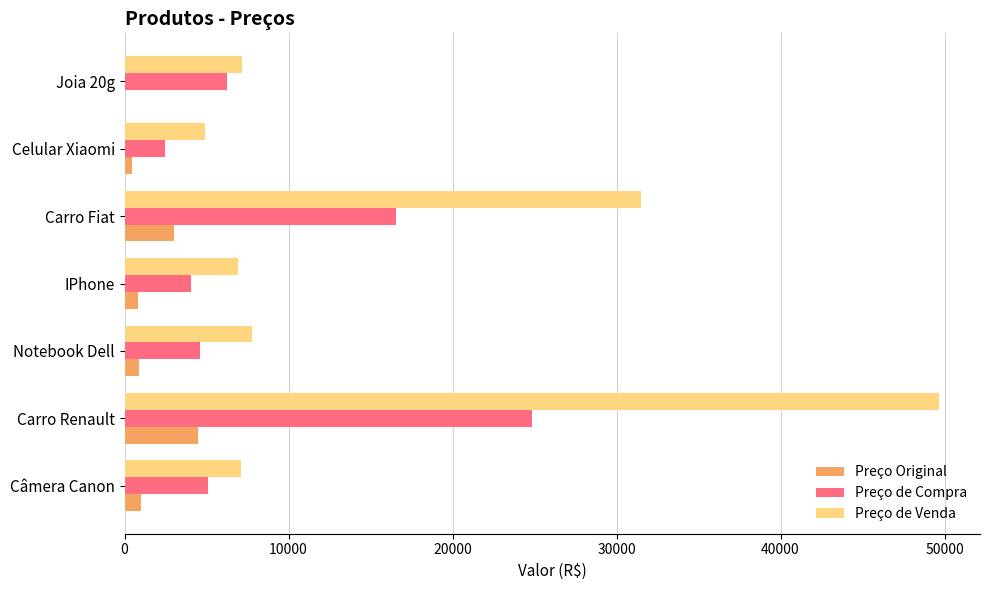

At which category does the chart reach its peak across all series?

Carro Renault